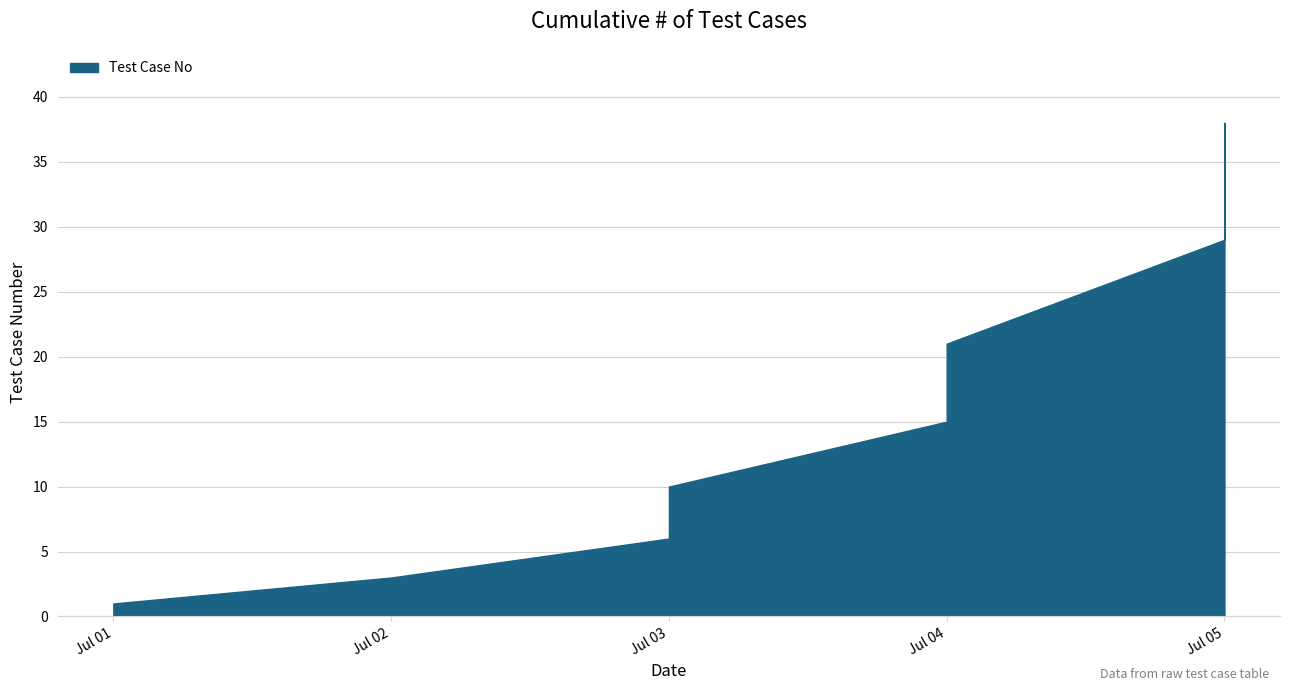

List the labels in order of value, largest first.

Jul 05, Jul 05, Jul 04, Jul 04, Jul 03, Jul 03, Jul 02, Jul 01